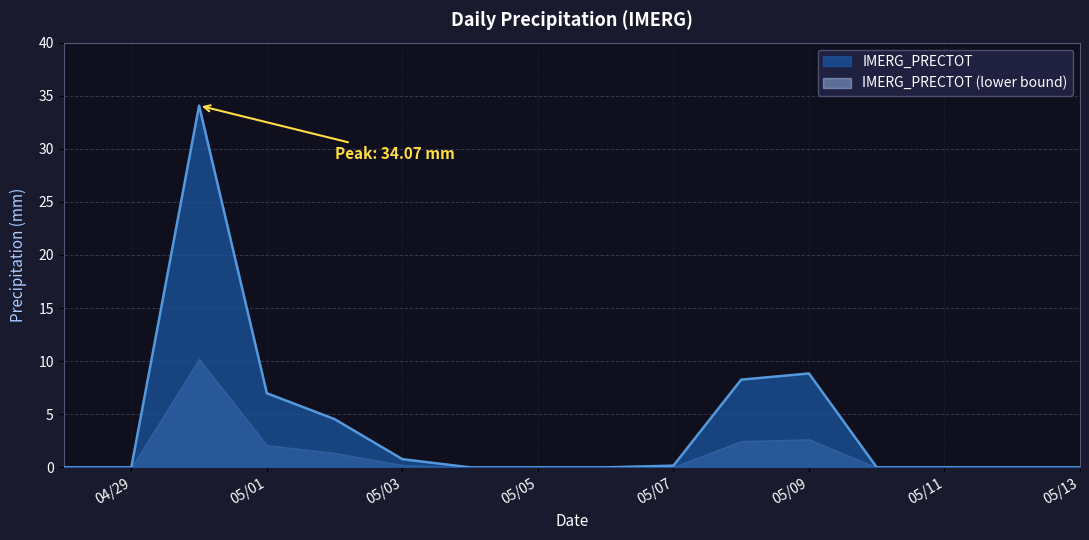

How many lines are shown in the chart?

2